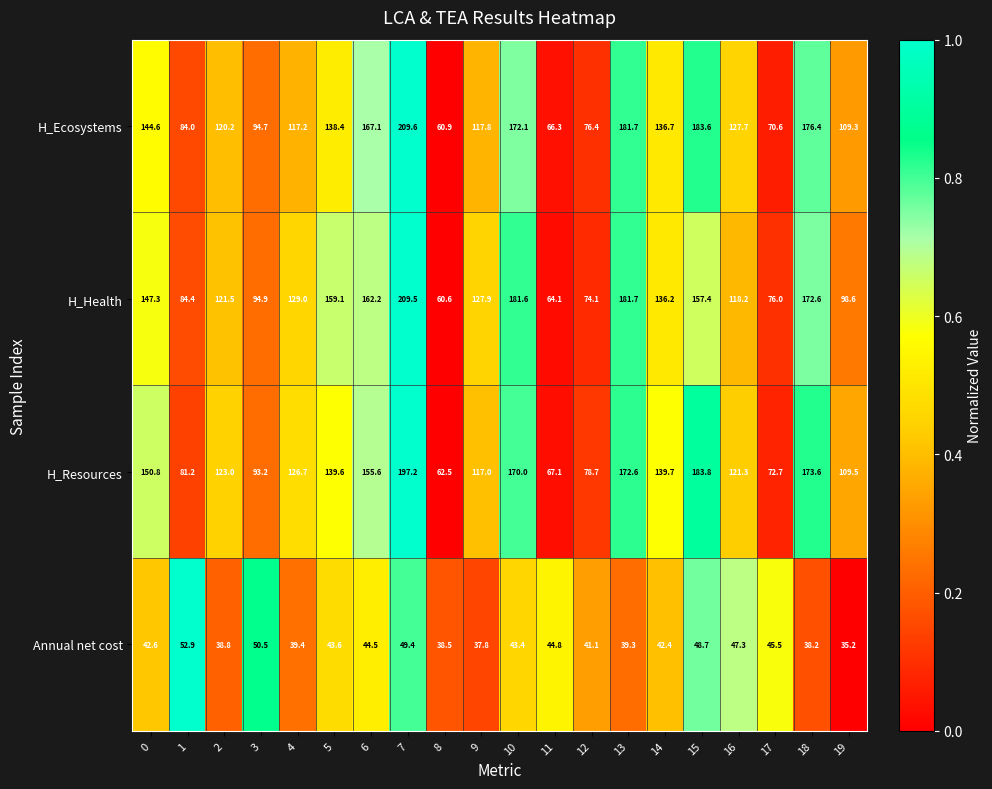

What is the total value across all series at 2?

403.5